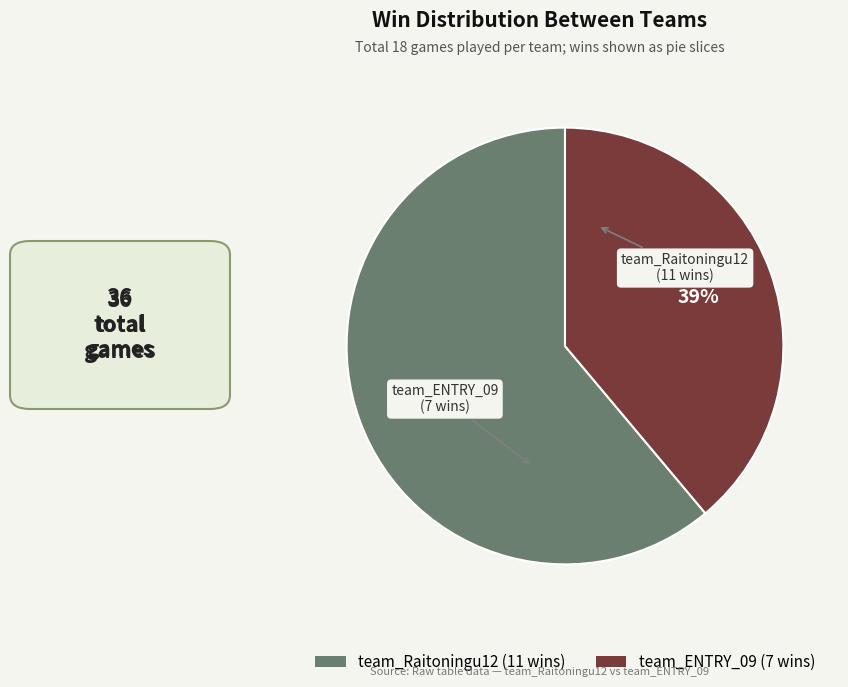

How many slices are in this pie chart?

2